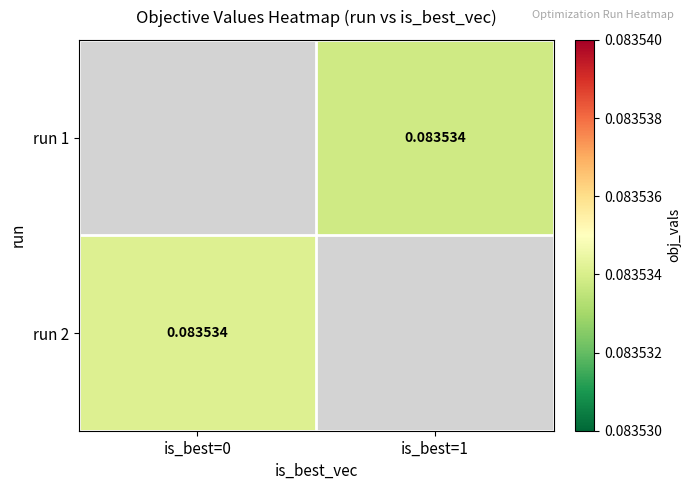

How many positive values does the run 1 series have?

1